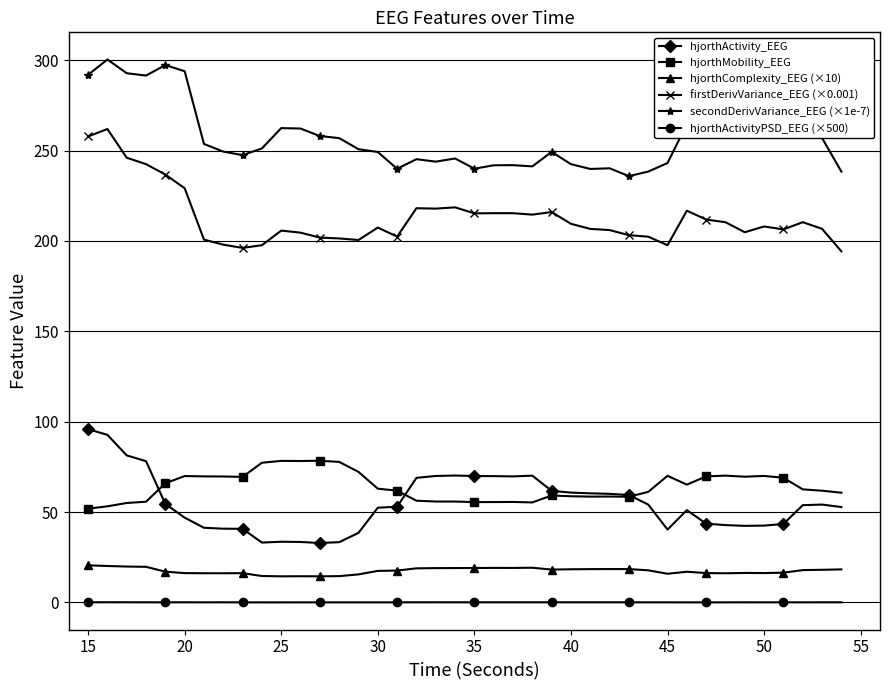

What is the value of the firstDerivVariance_EEG (×0.001) point at the 14th from the left?

201.4